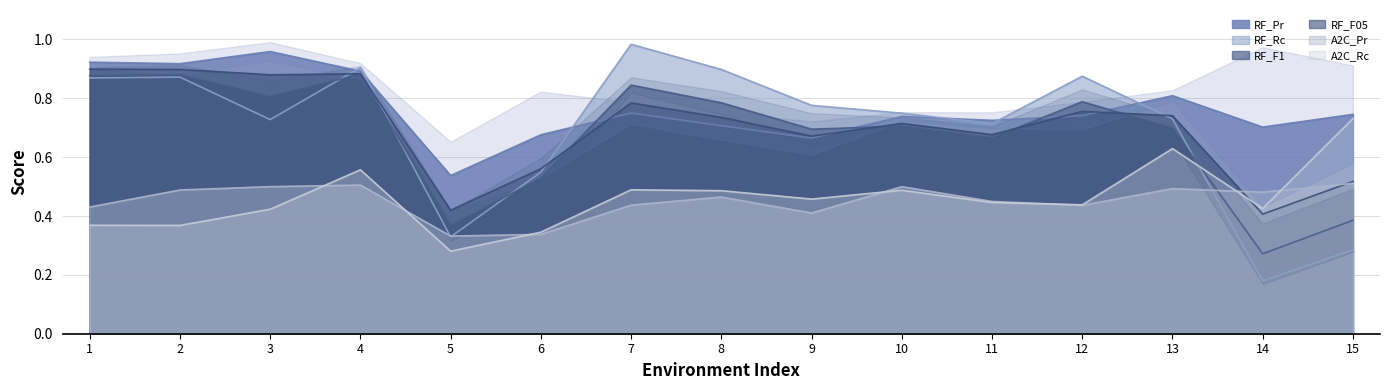

What is the difference between the highest and lowest values at 6?

0.3